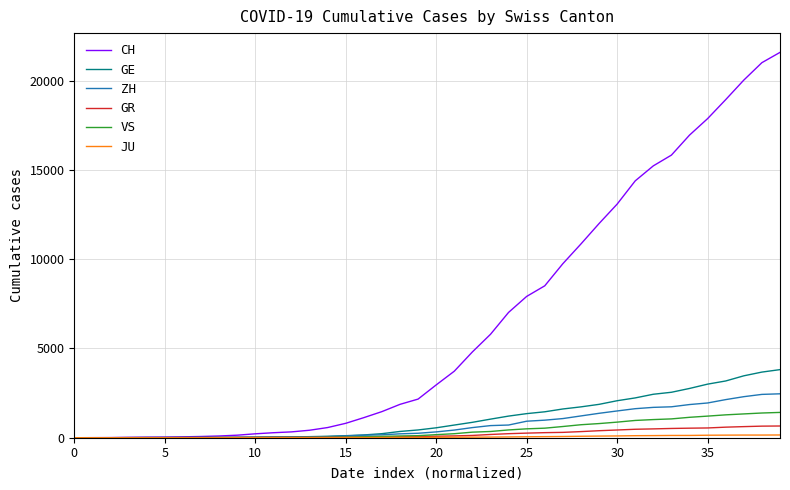

How many lines are shown in the chart?

6